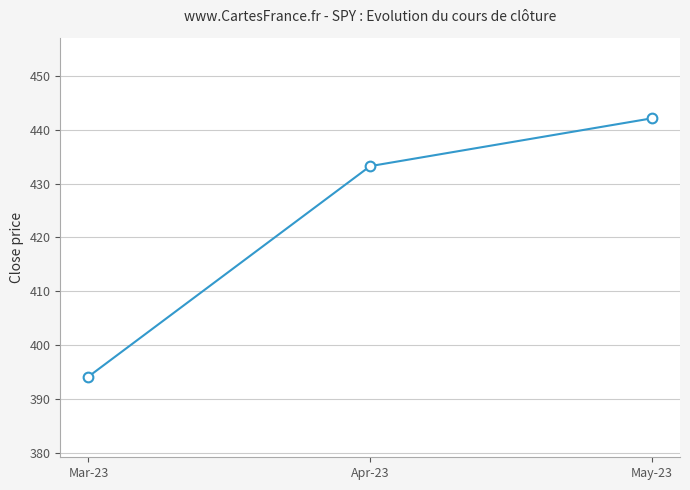

Does the chart have visible grid lines?

Yes